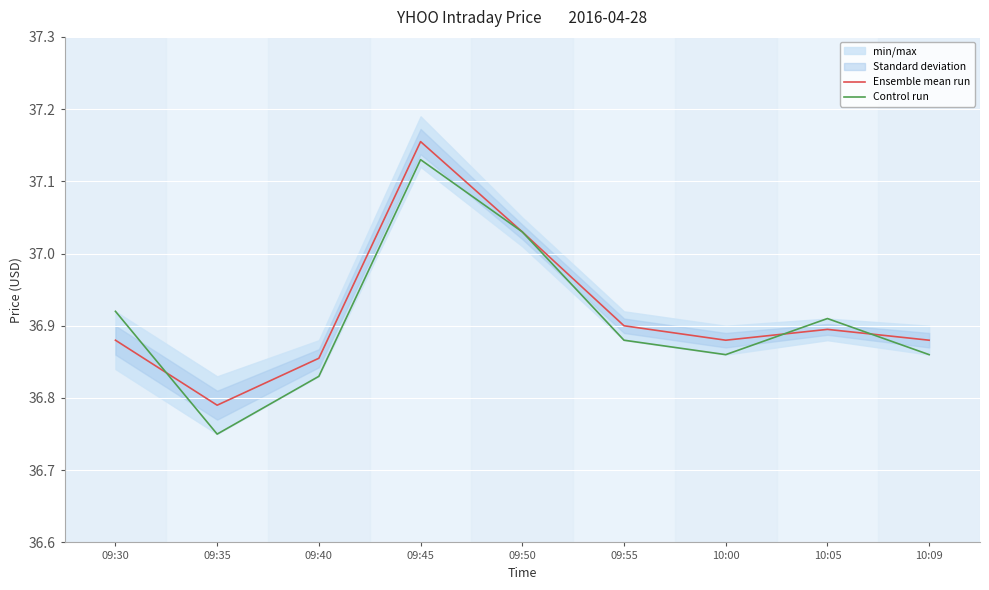

The value of Control run at 10:00 is 49.0. True or false?

False